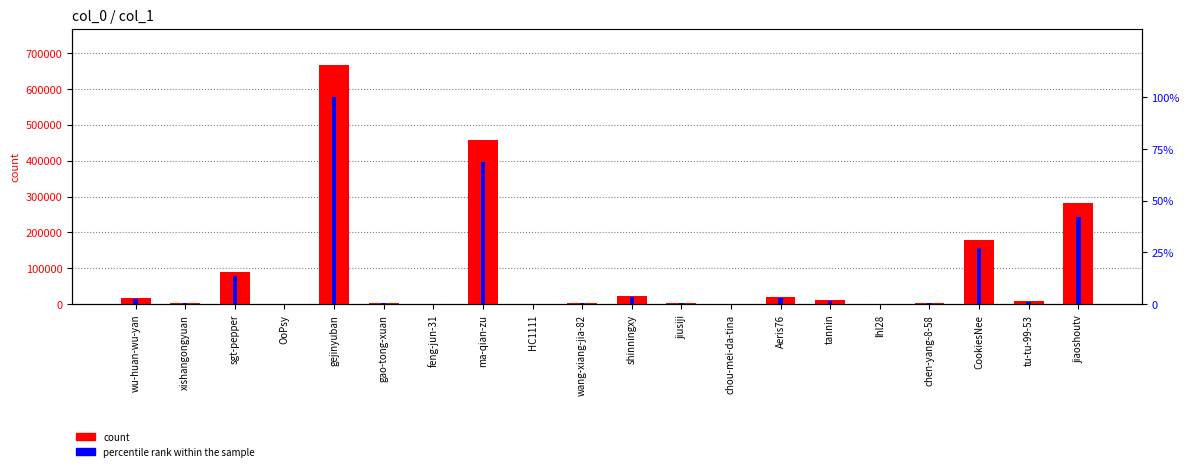

True or false: count has a value of 110.9 at HC1111.

False